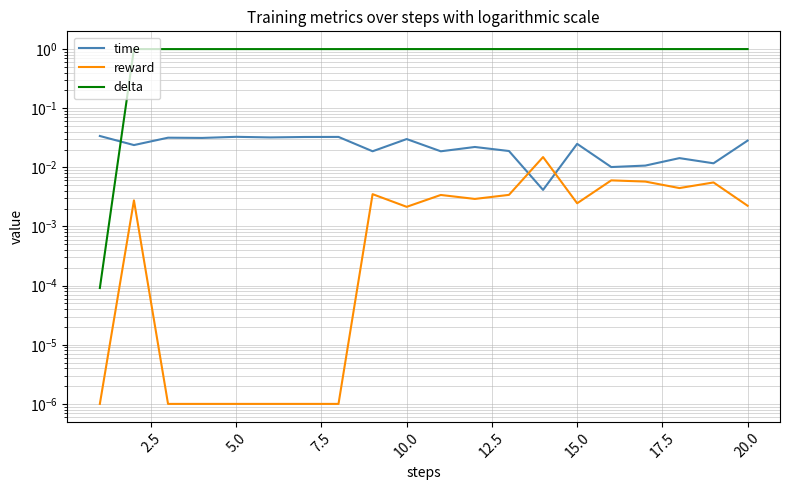

What is the difference between the highest and lowest values at 5.0?

1.0